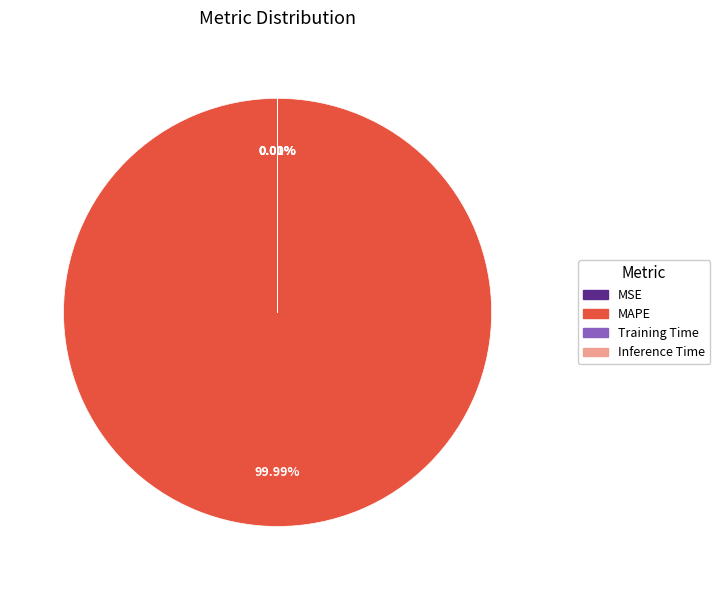

Does any single category account for the majority?

Yes